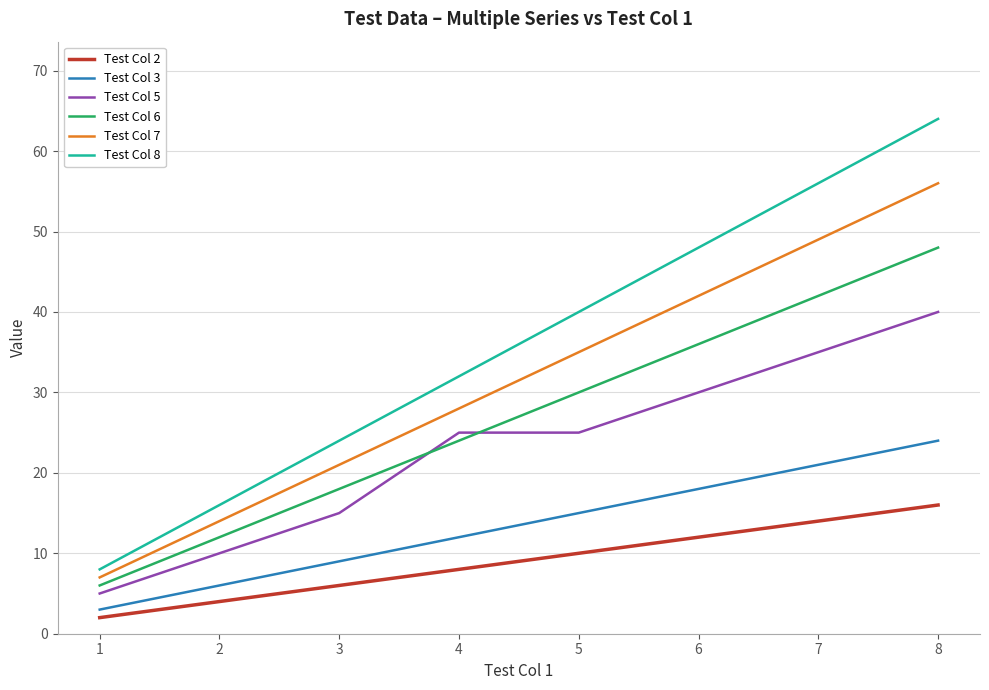

At which category is the sum across all series the highest?

8